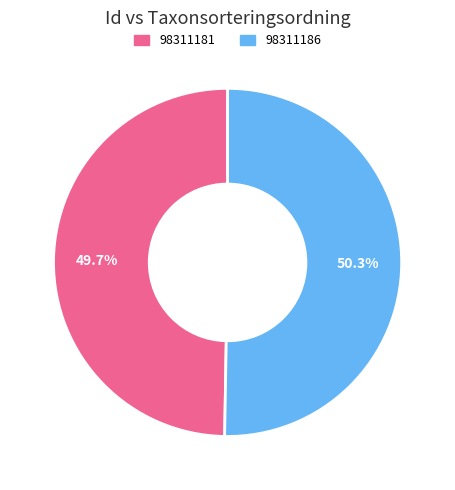

To the nearest percent, what is the combined percentage of 98311181 and 98311186?

100%